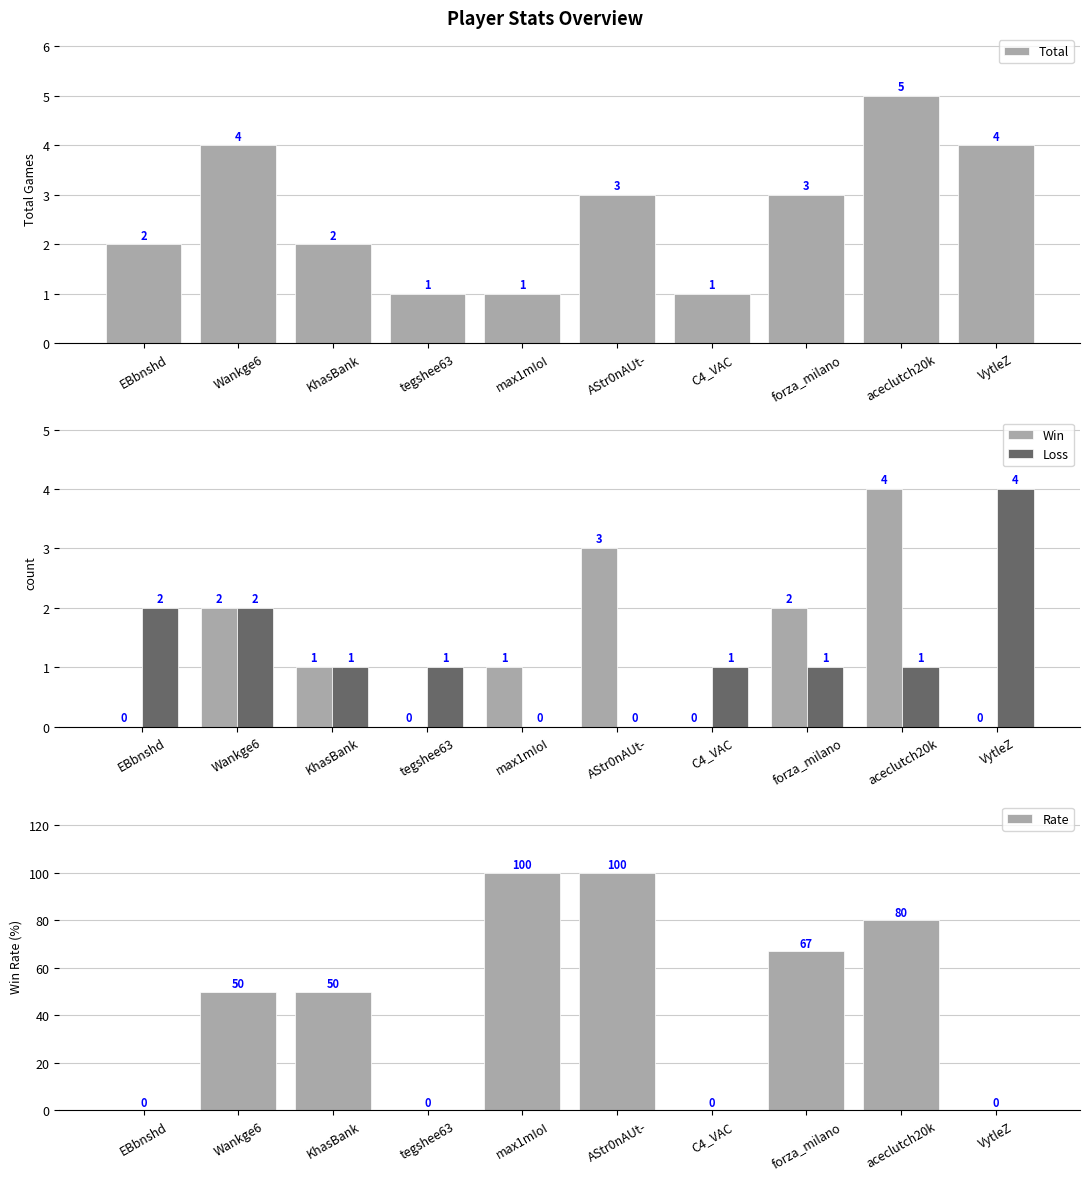

List the labels in order of Total value, largest first.

aceclutch20k, Wankge6, VytleZ, AStr0nAUt-, forza_milano, EBbnshd, KhasBank, tegshee63, max1mIoI, C4_VAC